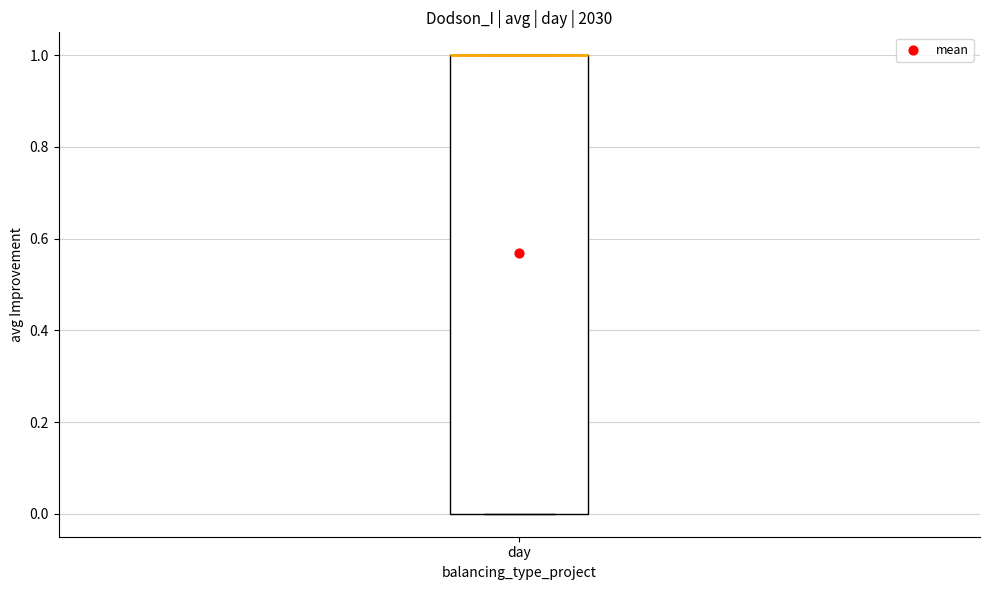

Where is the upper edge of the box for day on the y-axis? The values are not printed on the chart, so give them approximately, as read against the axis.

1